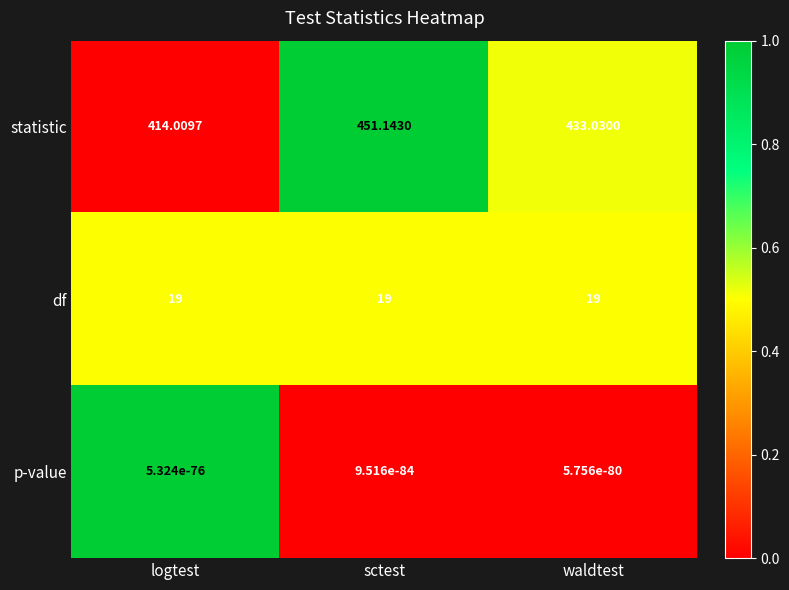

Which series has the widest spread of values?

statistic